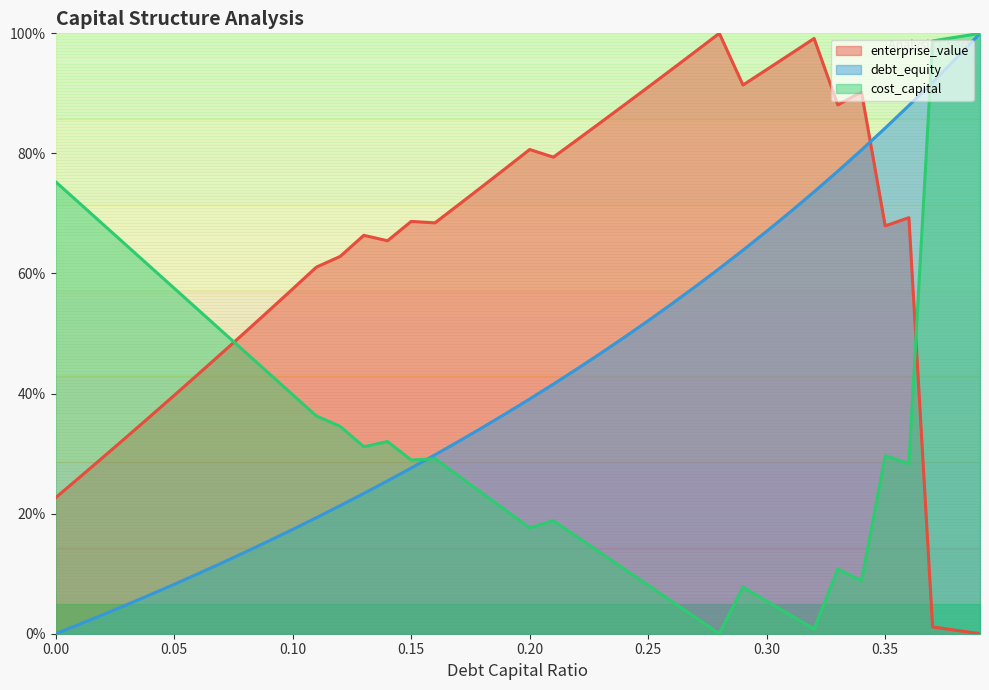

How many data points in enterprise_value are above 68?

21